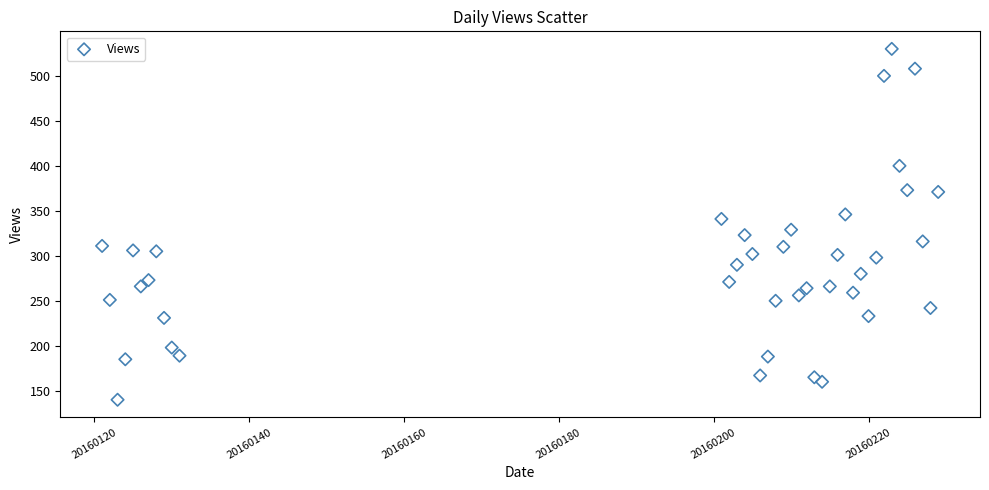

What is the range of X values (max minus min)?

108